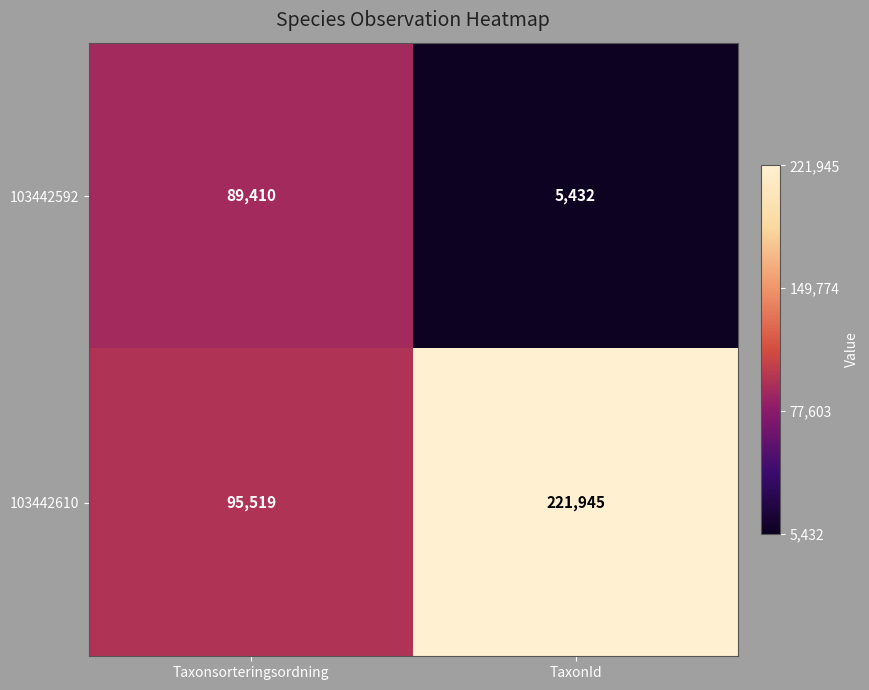

What is the minimum value shown in the chart?

5432